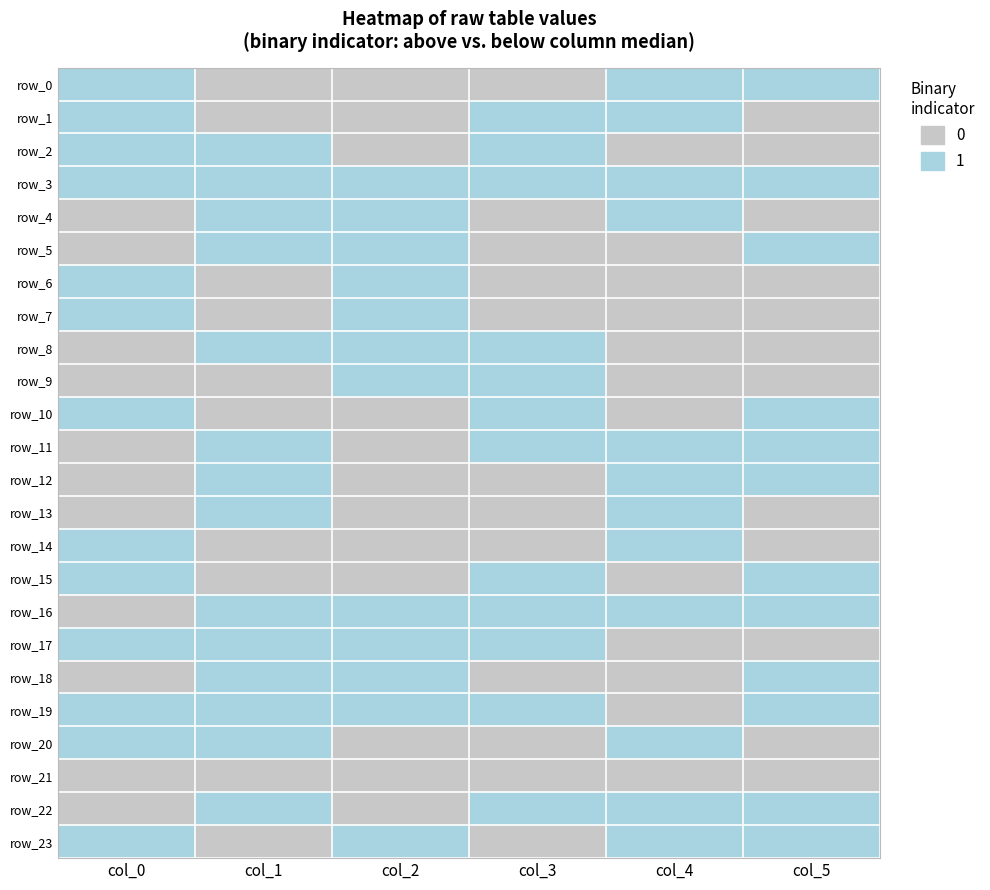

At which category is the sum across all series the highest?

col_1